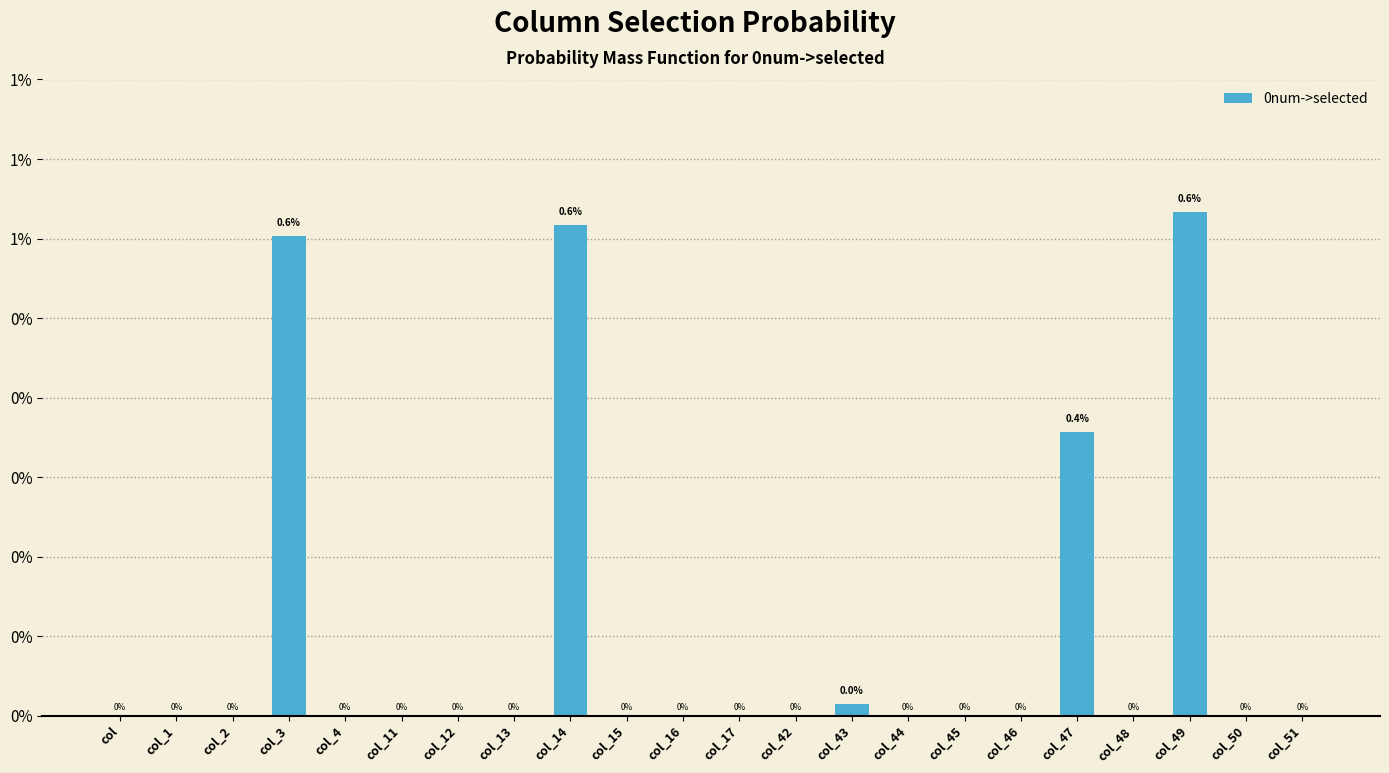

Which category has the highest value across all series?

col_49